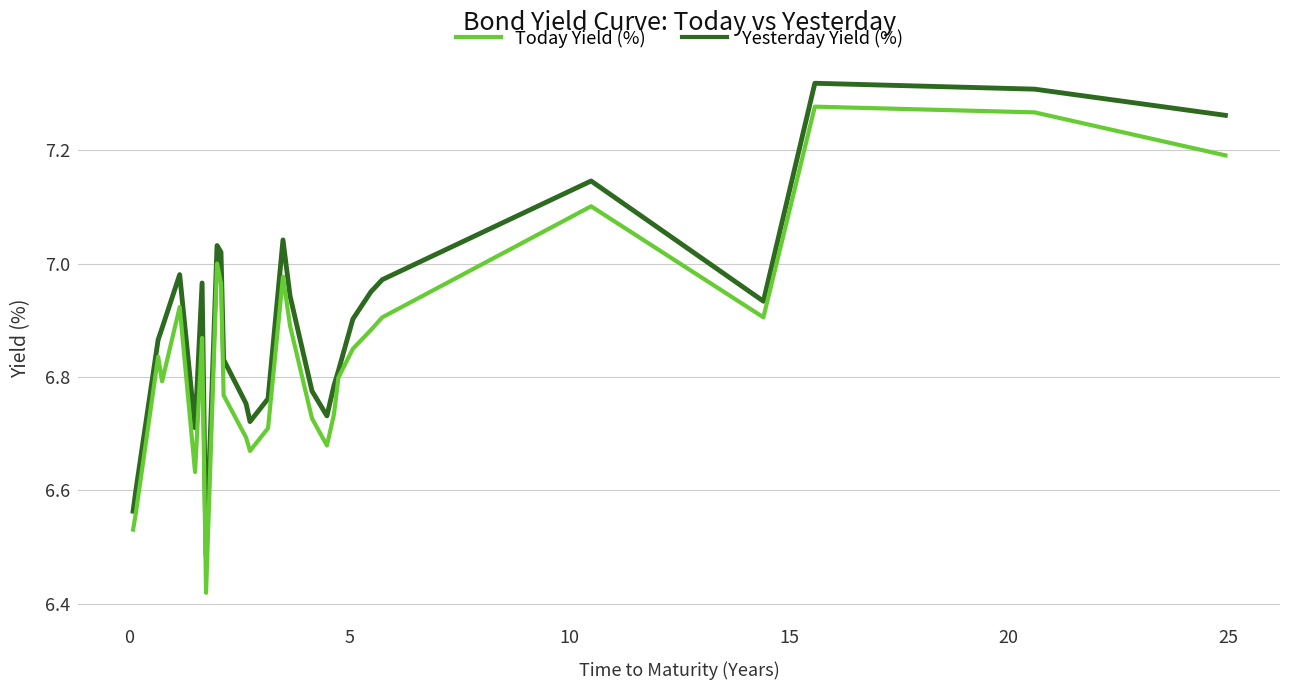

Rank the series by their average value, from lowest to highest.

Today Yield (%), Yesterday Yield (%)